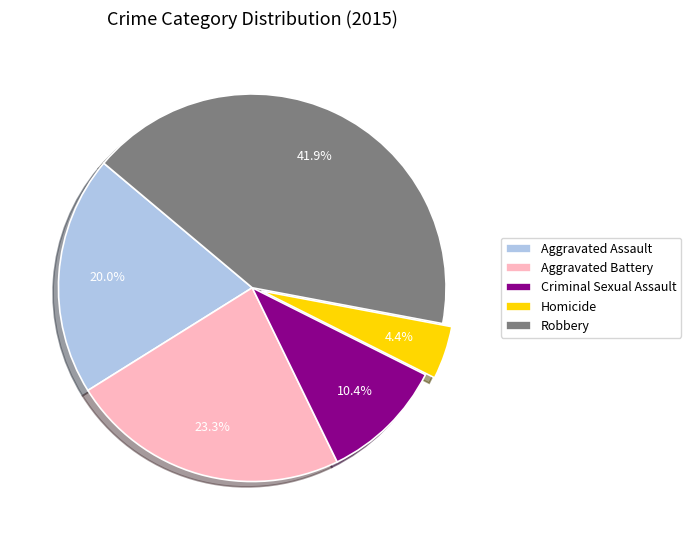

Does any single category account for the majority?

No